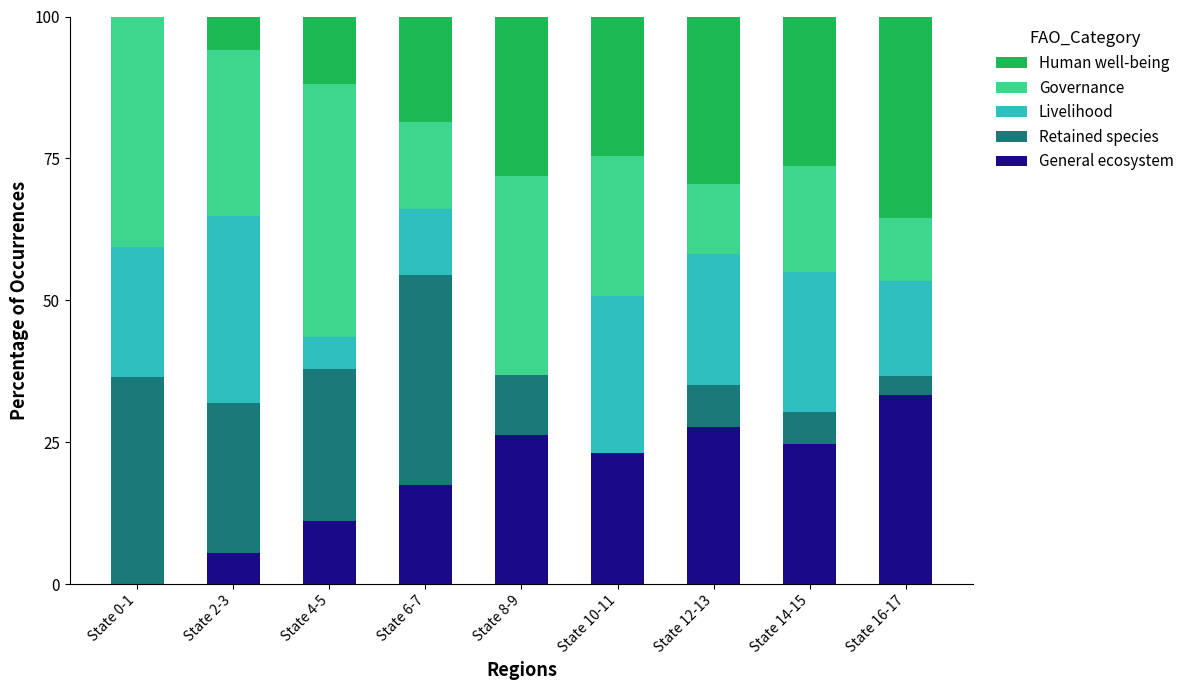

What is the highest value of the General ecosystem series?

33.3